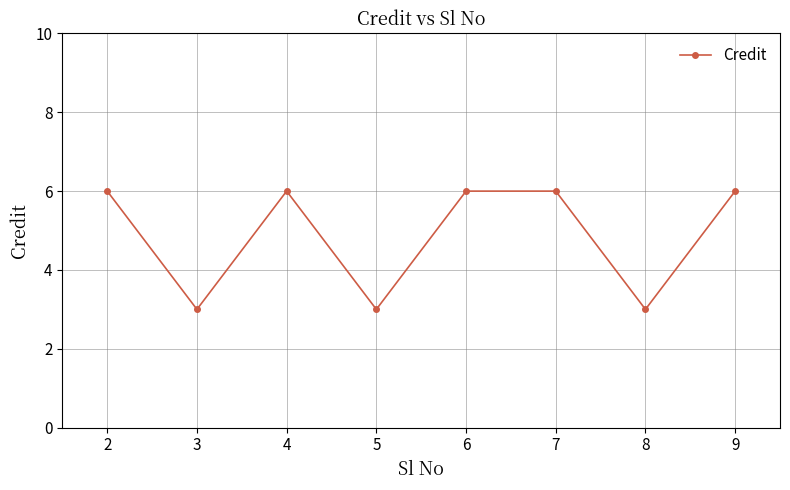

Reading right to left, extract all data points from this chart.

6	3	6	6	3	6	3	6